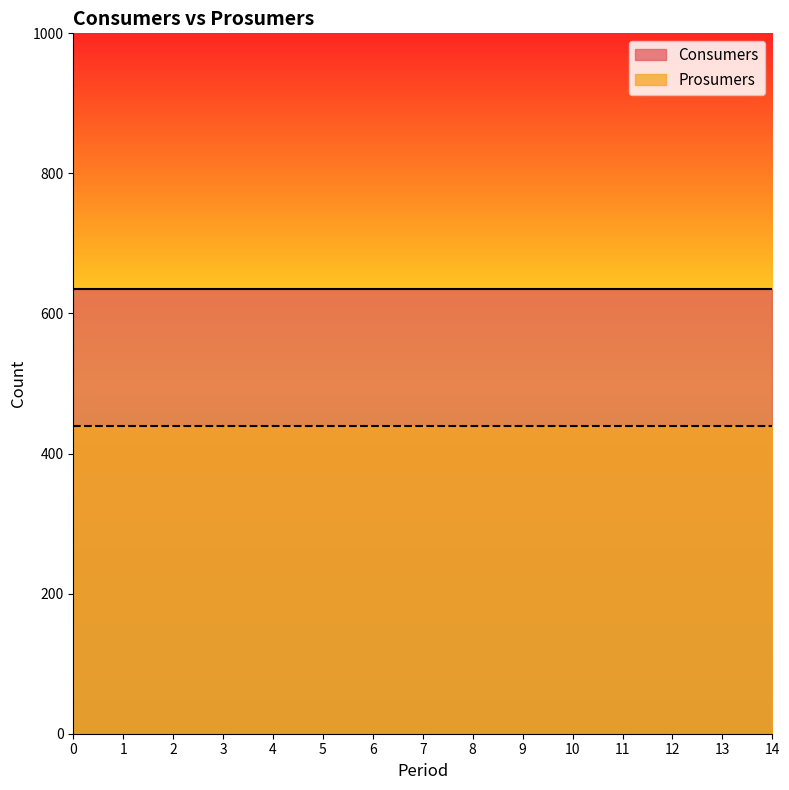

Reading left to right, what are all the values shown in this chart?

Consumers: 0=635	1=635	2=635	3=635	4=635	5=635	6=635	7=635	8=635	9=635	10=635	11=635	12=635	13=635	14=635
Prosumers: 0=440	1=440	2=440	3=440	4=440	5=440	6=440	7=440	8=440	9=440	10=440	11=440	12=440	13=440	14=440